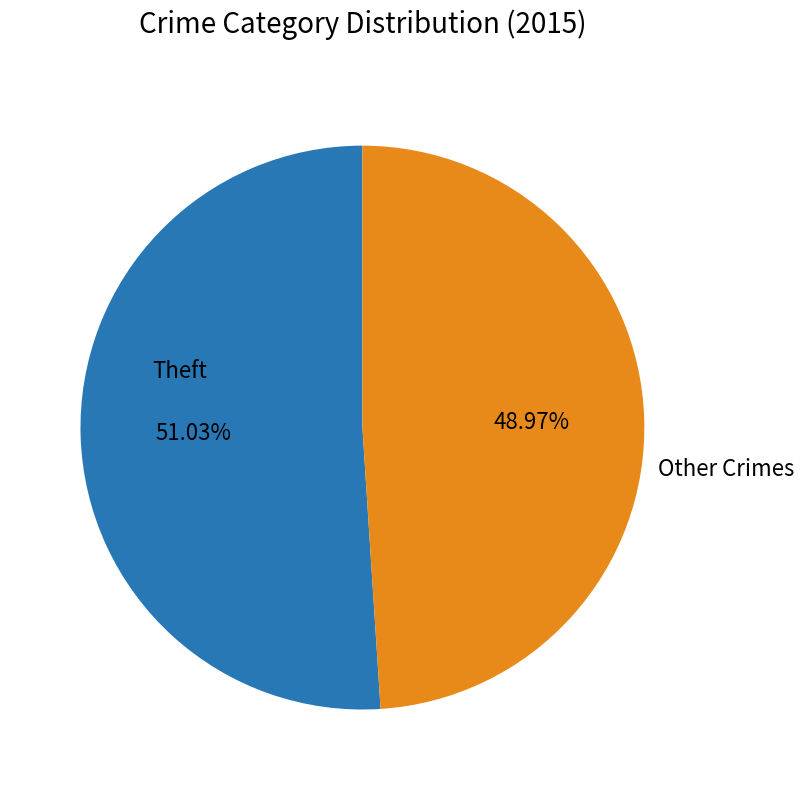

To the nearest percent, what is the difference between the largest and smallest slice percentages?

2%